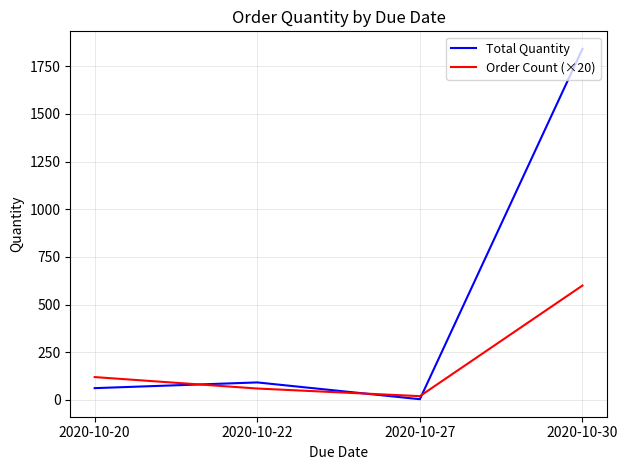

What are all the series names shown in the legend?

Total Quantity, Order Count (×20)